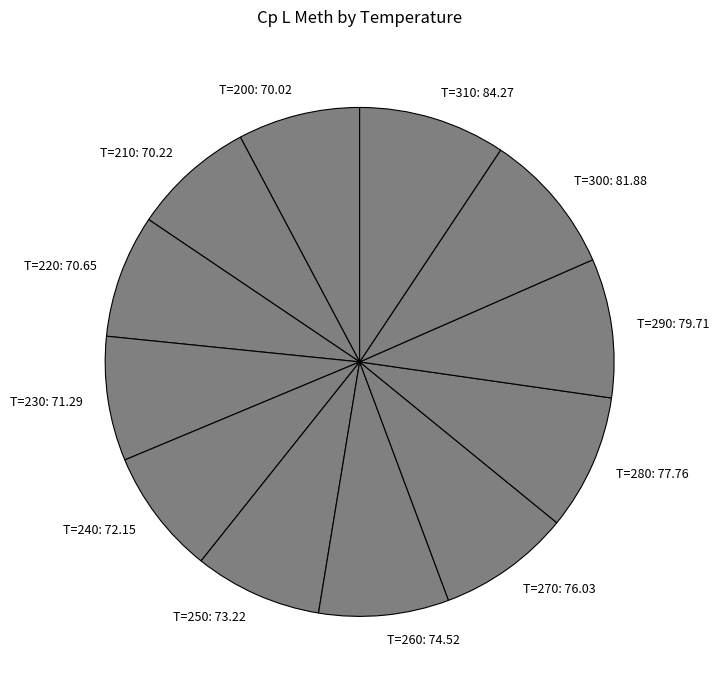

The T=250: 73.22 slice represents 17% of the pie. True or false?

False